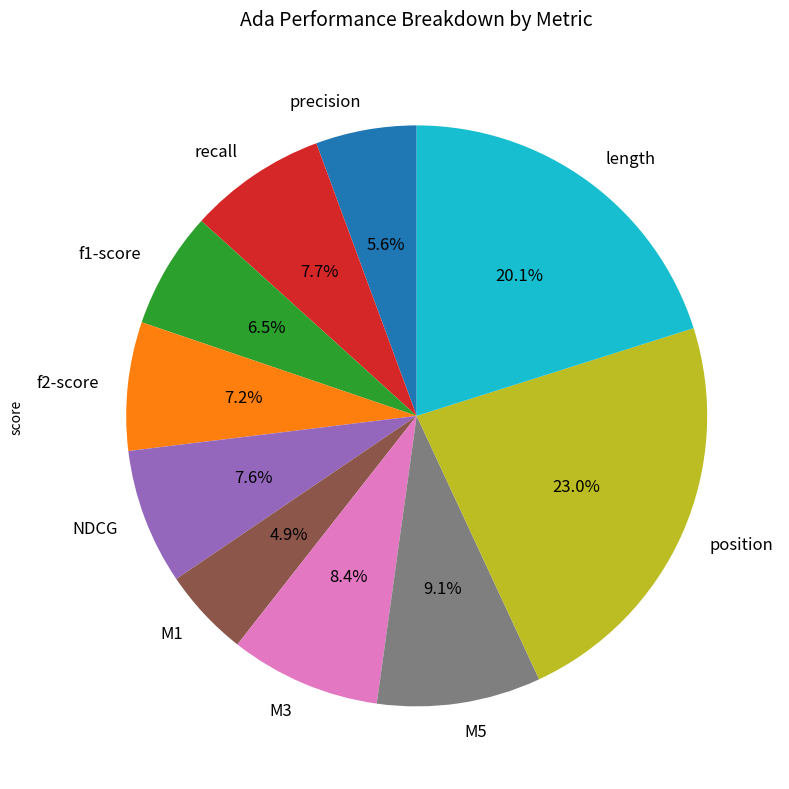

Which slice is the smallest?

M1